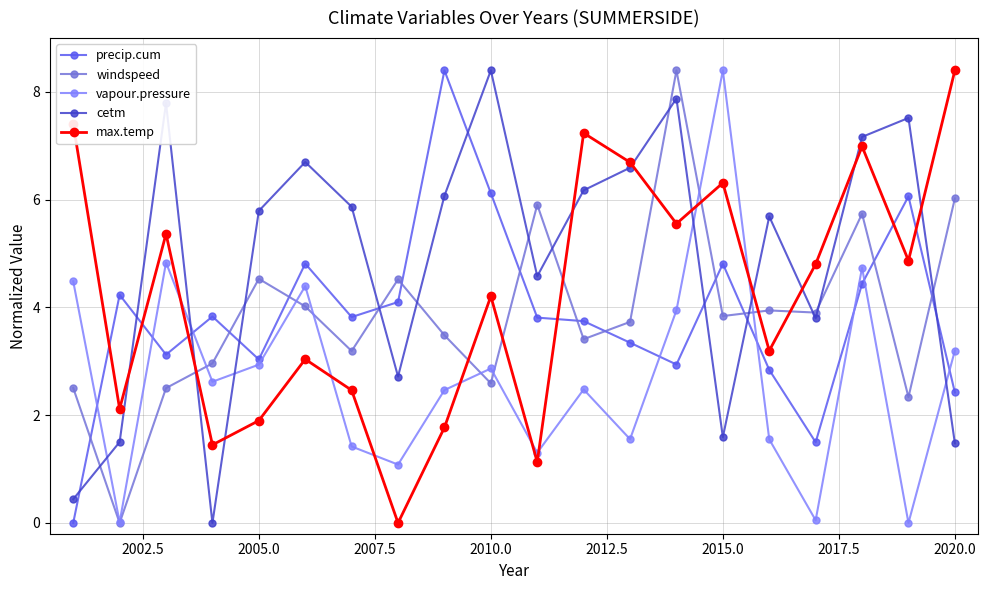

How many interior local peaks does the max.temp series have?

6